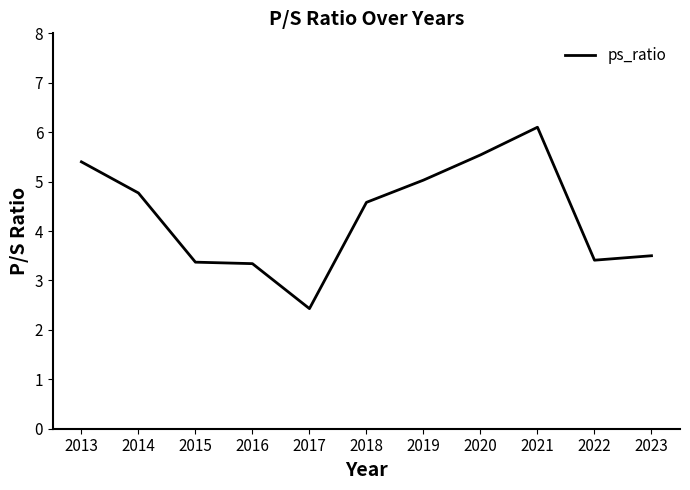

Is this an area chart (filled region under the line)?

No